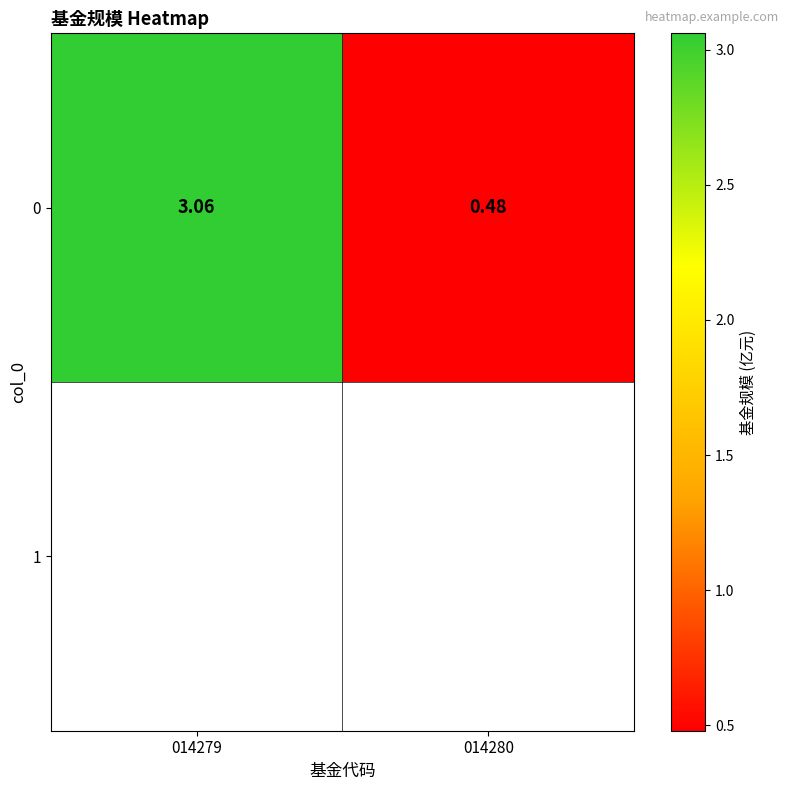

What is the greatest value displayed?

3.1